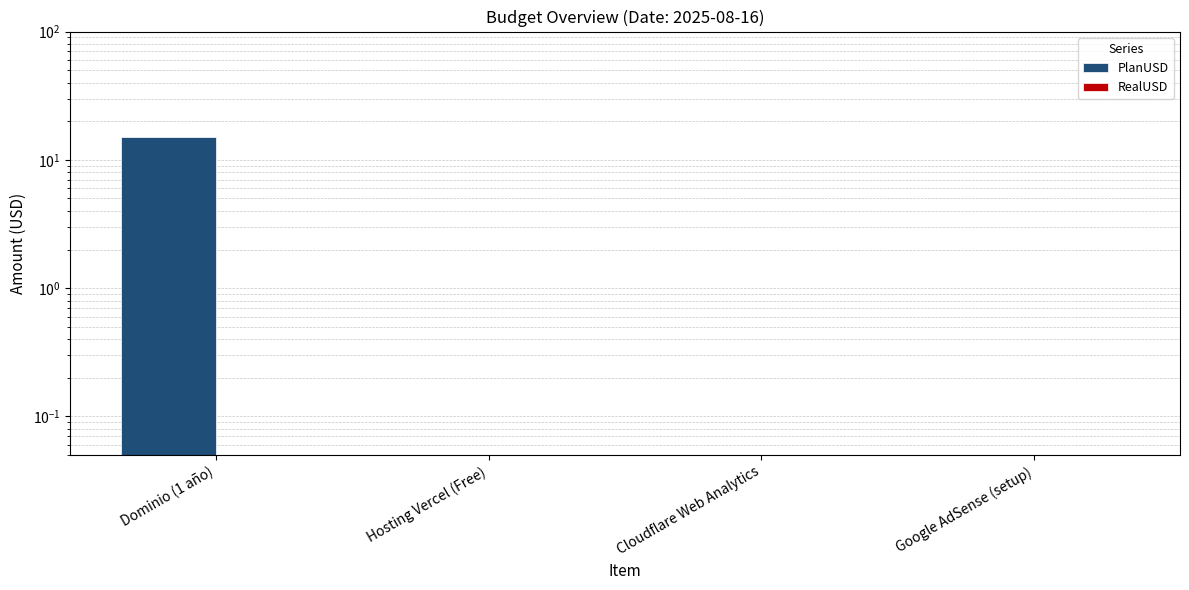

Reading right to left, list all the values displayed in this chart.

PlanUSD: 0.1	0.1	0.1	15.0
RealUSD: 0.1	0.1	0.1	0.1